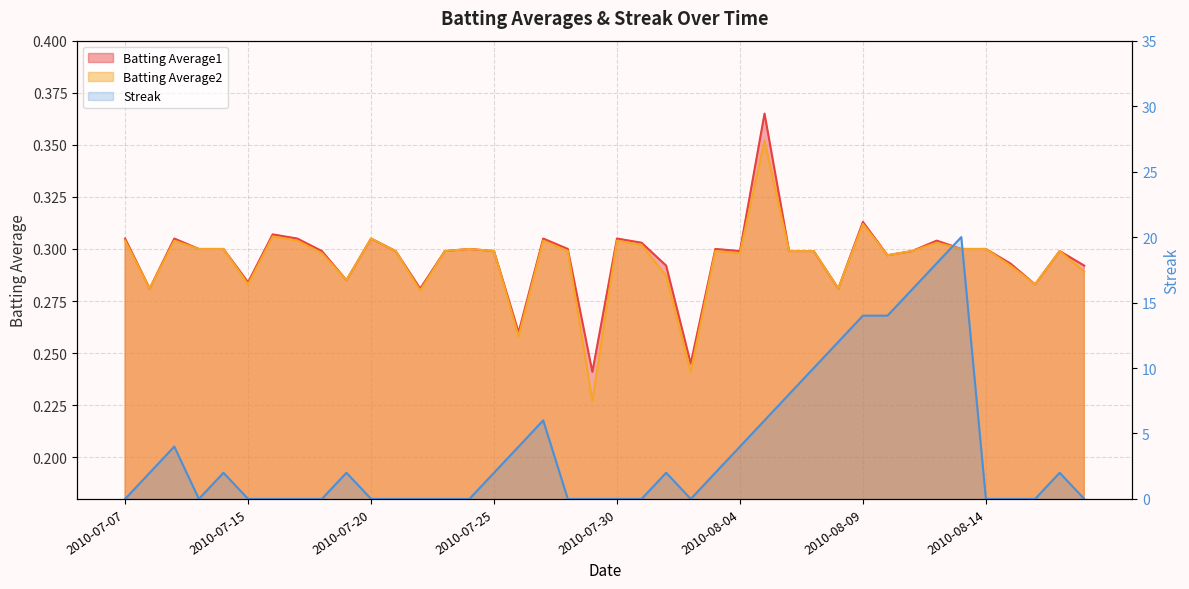

At which category does Batting Average2 reach its first local valley?

2010-07-08